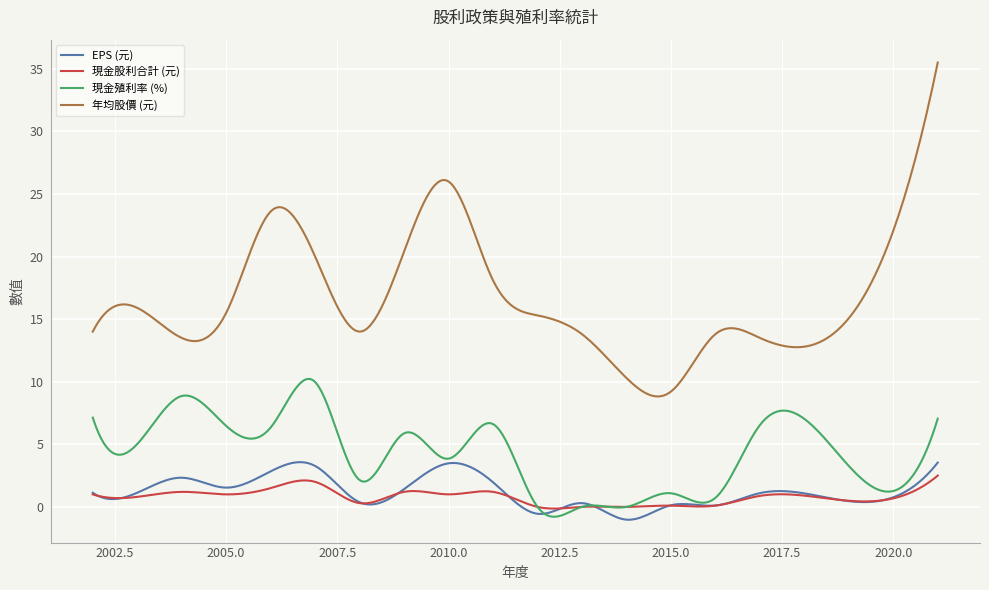

What is the greatest value displayed?

35.5